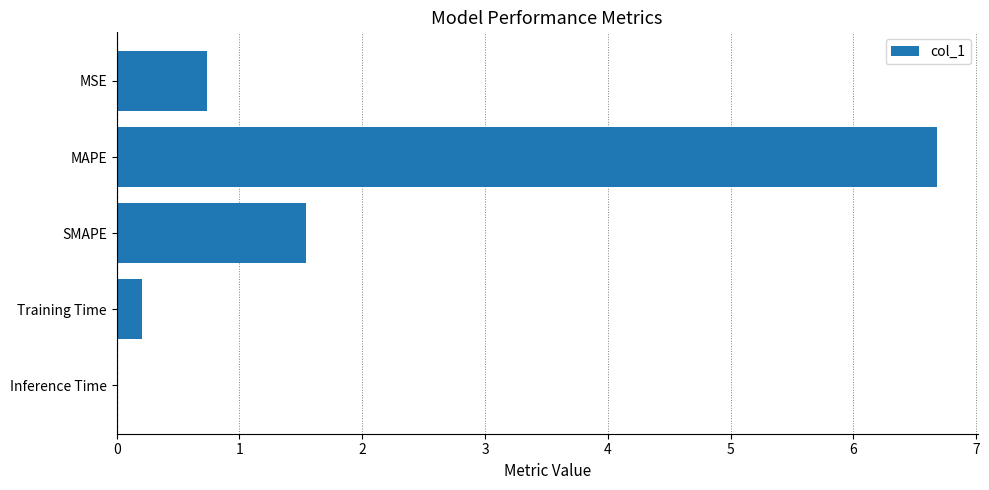

What is the sum of all values?

9.2